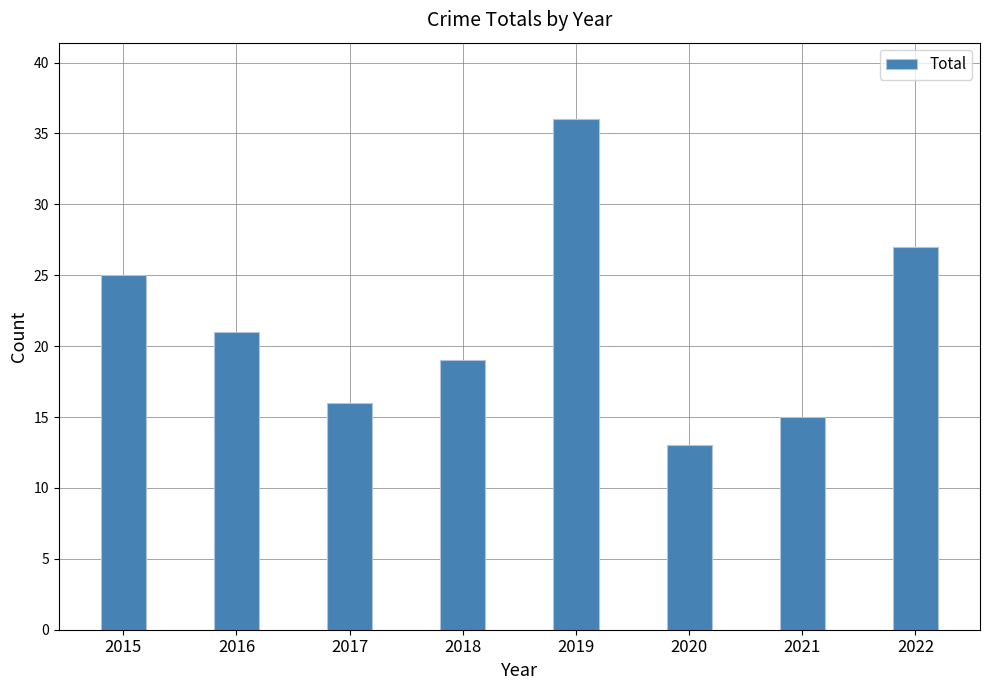

Reading right to left, transcribe all the data shown in this chart.

2022=27	2021=15	2020=13	2019=36	2018=19	2017=16	2016=21	2015=25